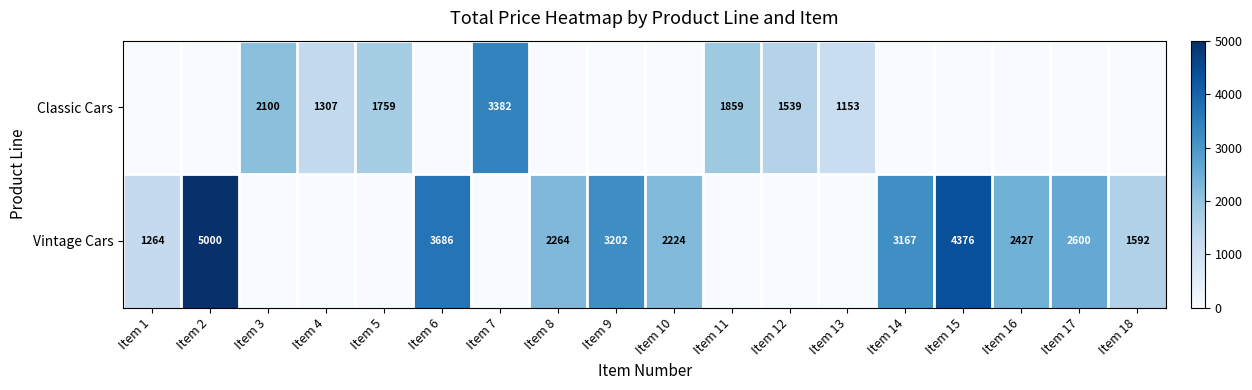

How many distinct data groups are displayed?

2